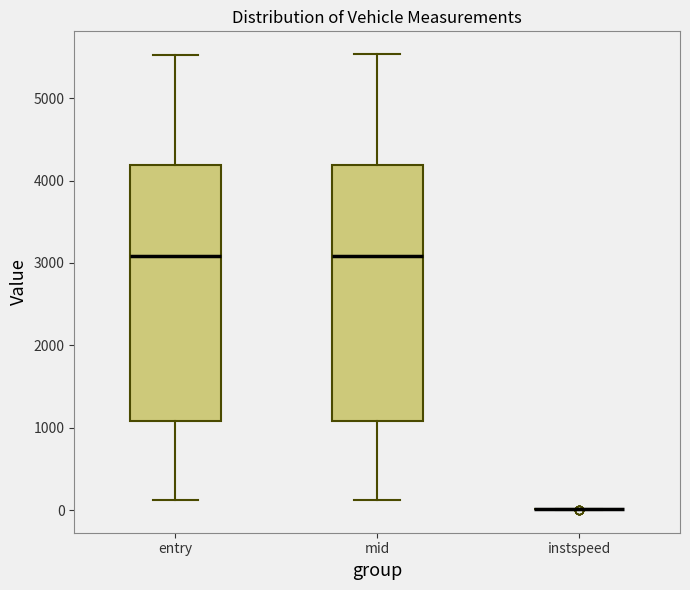

Reading left to right, read every box against the y-axis: the position of its median line, the range the box covers, and the ends of its whiskers. The values are not printed on the chart, so give them approximately, as read against the axis.

entry: median 3100, box 1100 to 4200, whiskers 100 to 5500
mid: median 3100, box 1100 to 4200, whiskers 100 to 5500
instspeed: box collapsed to a line at 0, whiskers 0 to 0